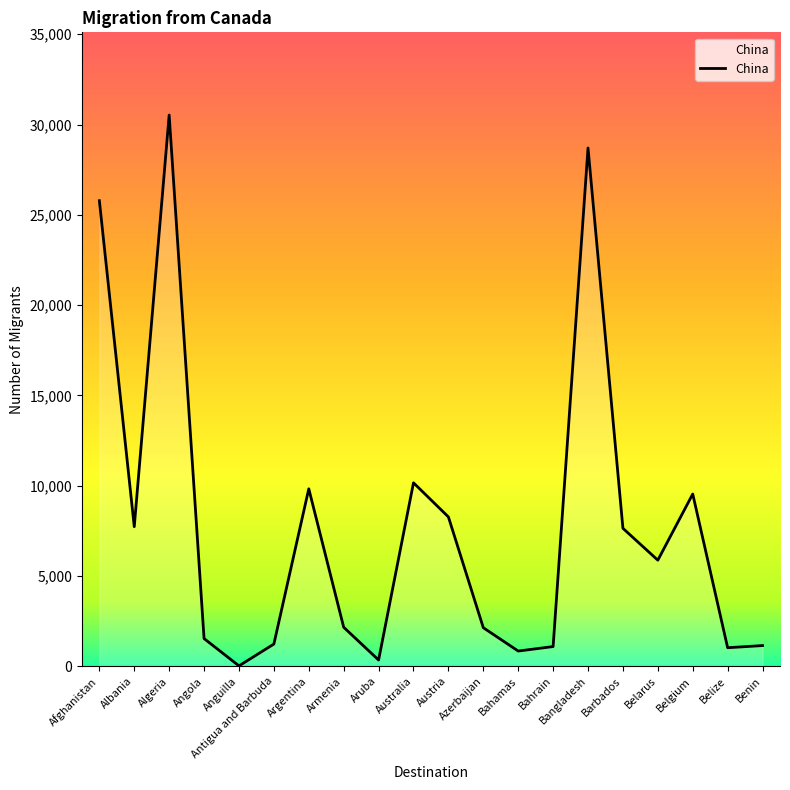

What is the maximum value shown in the chart?

30525